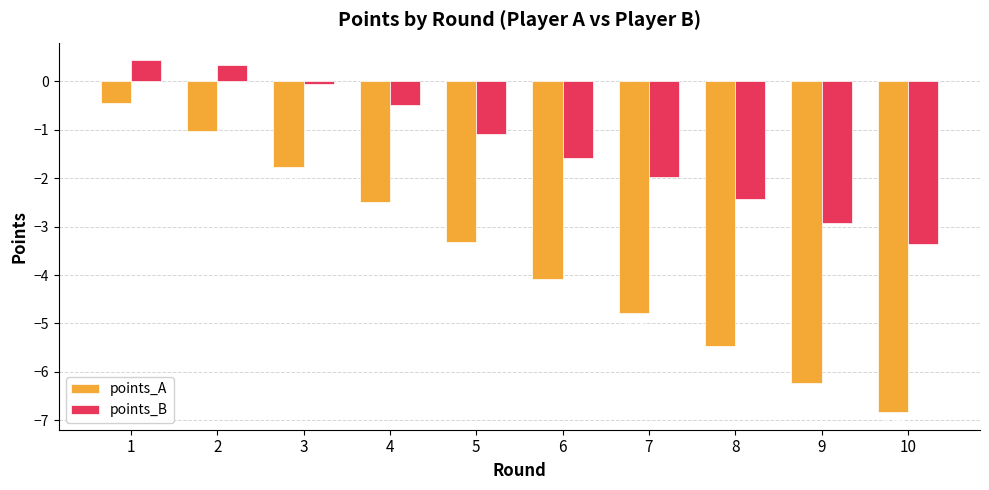

Rank the categories by points_A value from lowest to highest.

10, 9, 8, 7, 6, 5, 4, 3, 2, 1